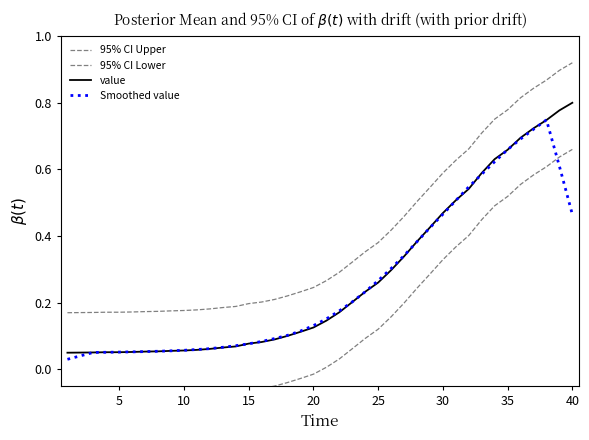

List the series in order of their peak value, lowest first.

95% CI Lower, Smoothed value, value, 95% CI Upper